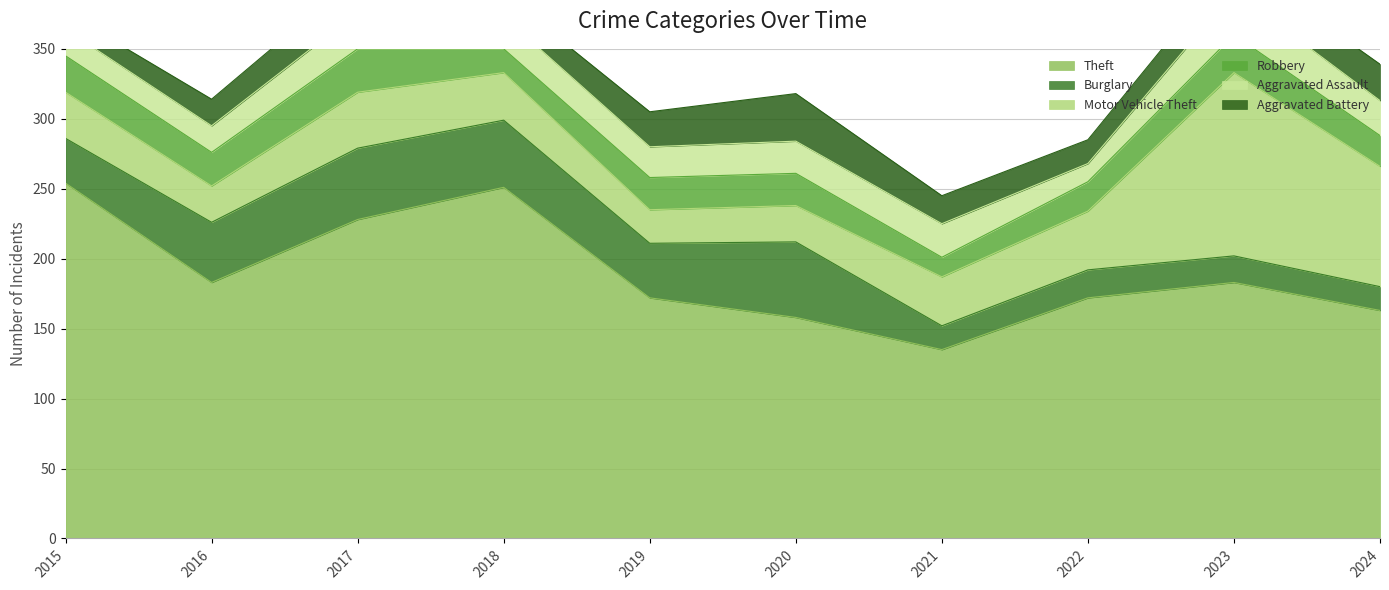

Where is Theft nearest to the value 194?

2016